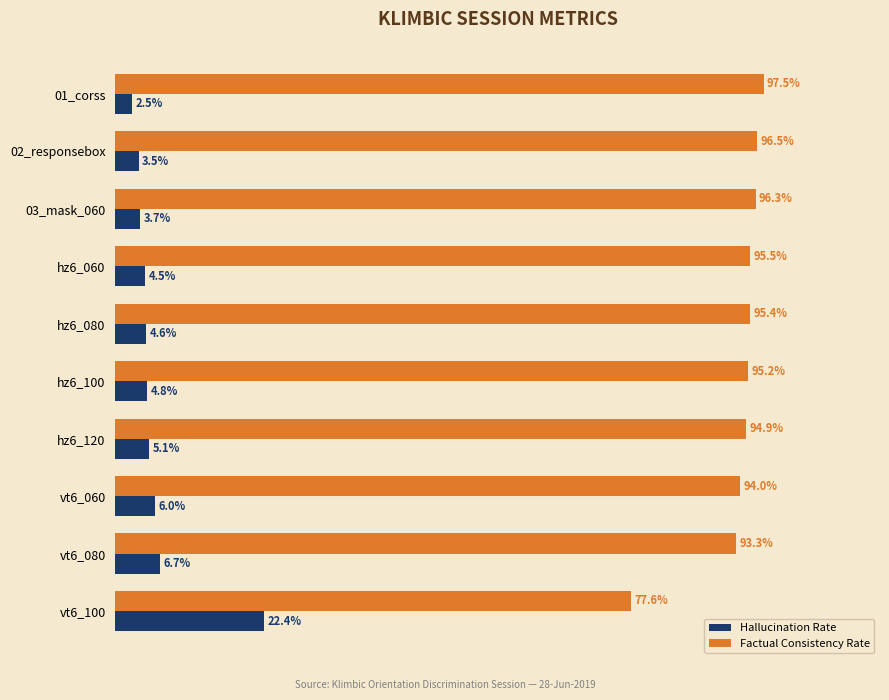

Is the value of Hallucination Rate at hz6_060 greater than the value of Factual Consistency Rate at 02_responsebox?

No